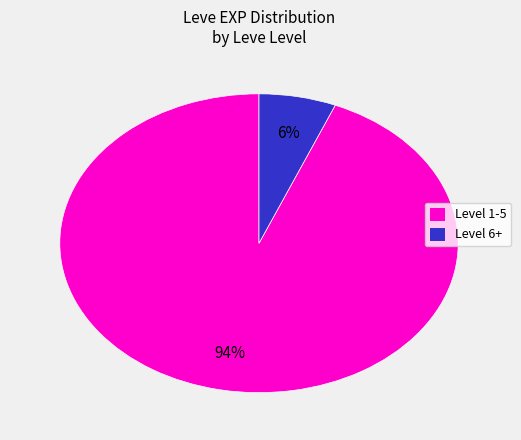

Is there a majority slice in this chart?

Yes